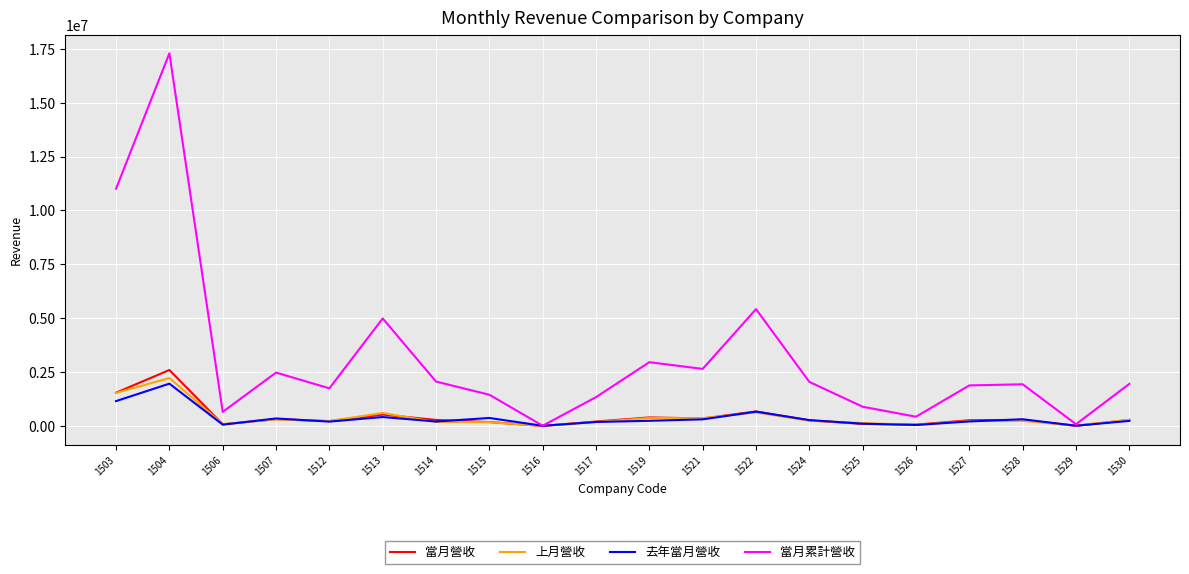

What is the highest value of the 去年當月營收 series?

1962442